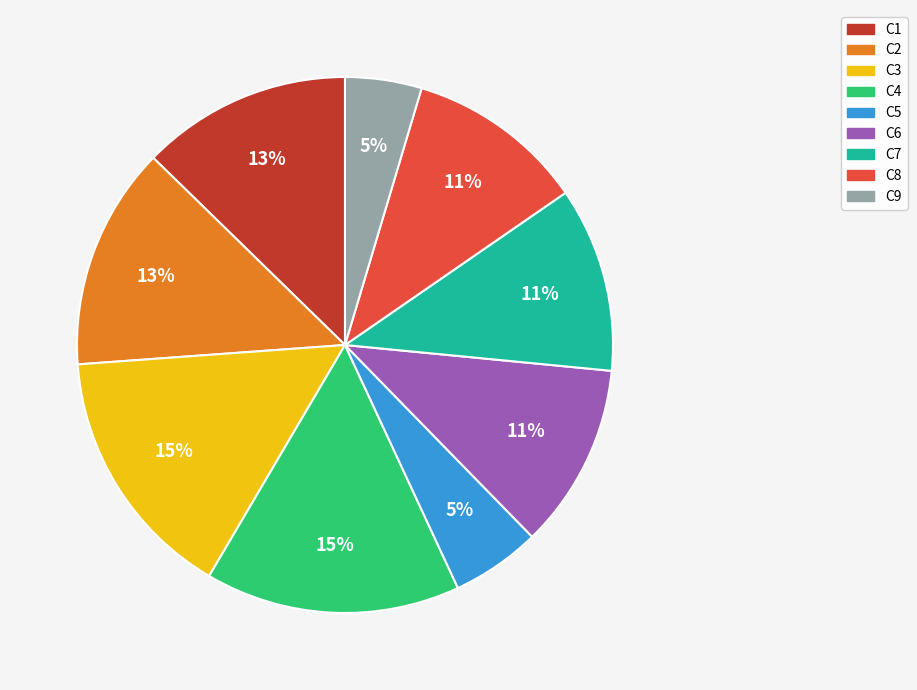

Does any single category account for the majority?

No